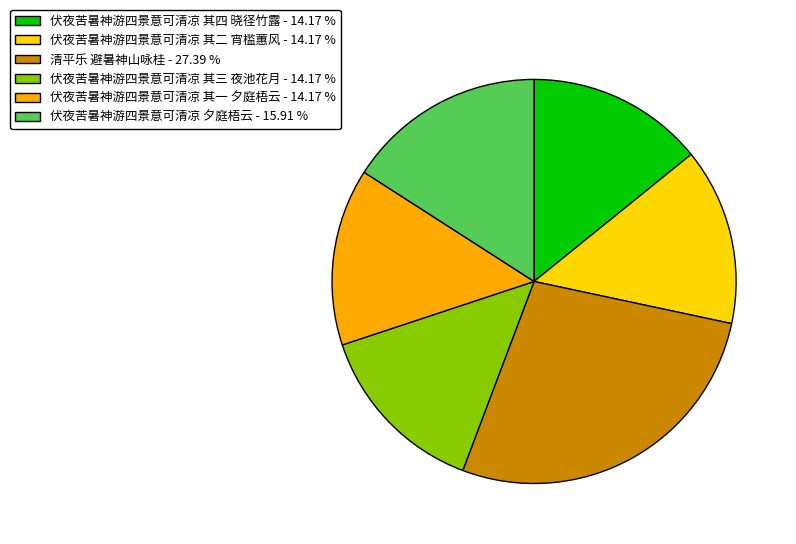

What is the largest slice in the pie chart?

清平乐 避暑神山咏桂